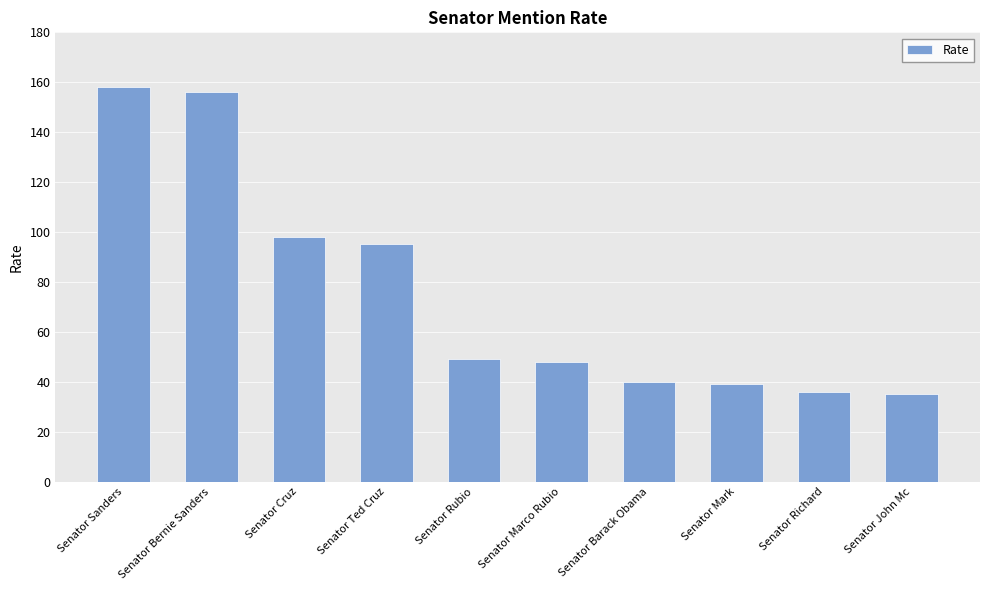

What is the label of the 7th bar from the left?

Senator Barack Obama